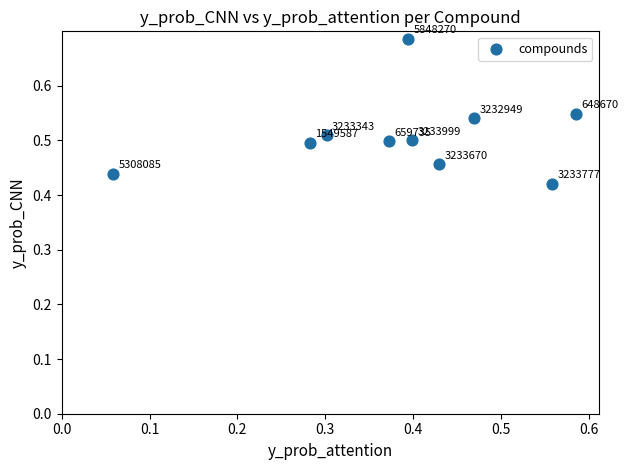

What is the range of Y values (max minus min)?

0.3